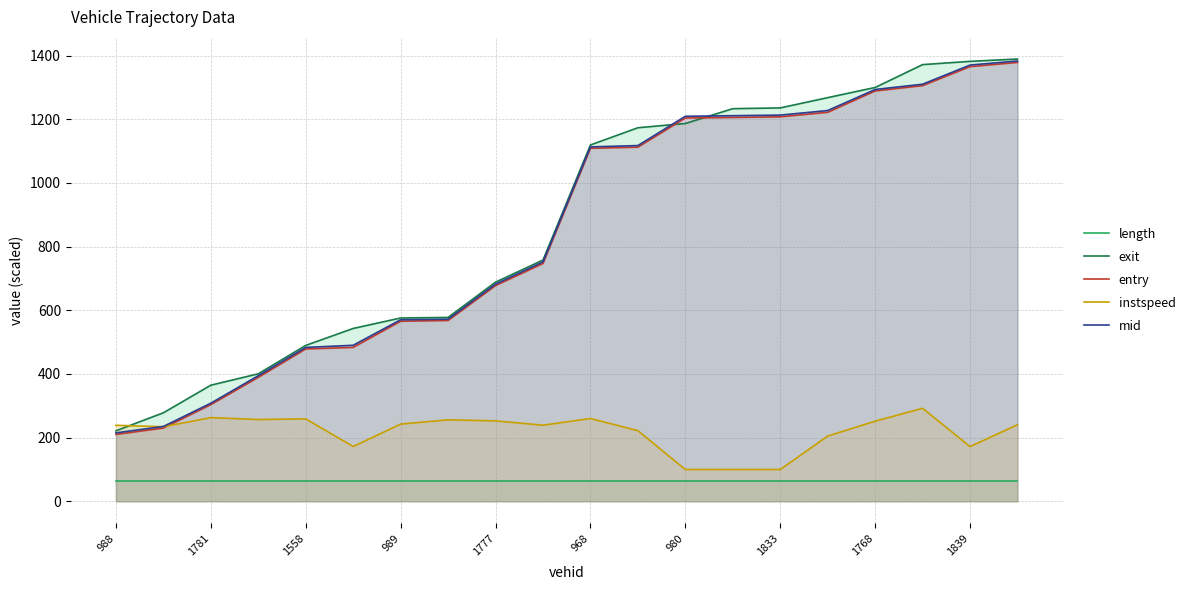

Is it true that mid equals 710.2 at 1558?

False